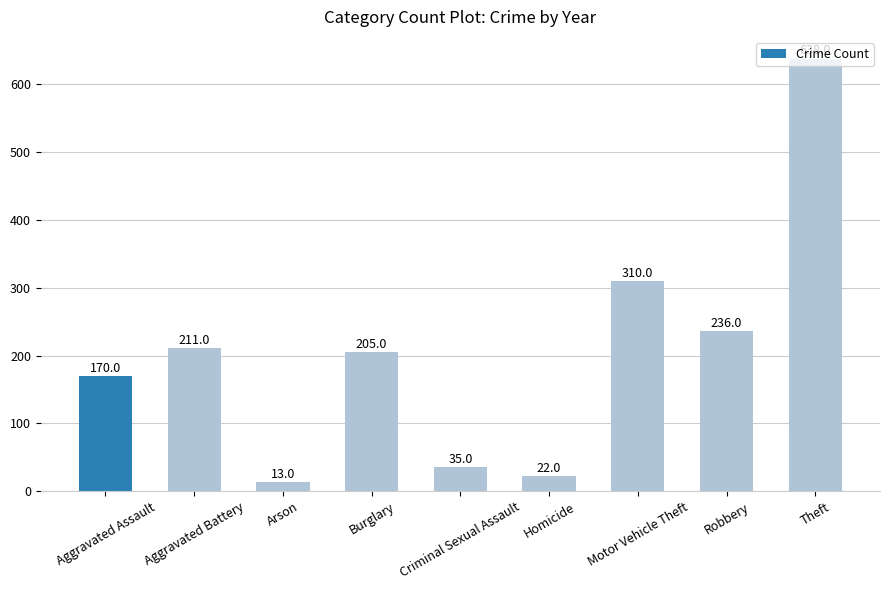

What is the label of the 9th bar from the right?

Aggravated Assault